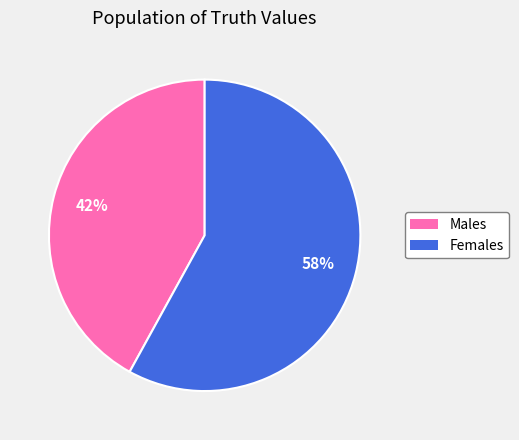

To the nearest percent, what is the average slice percentage?

50%